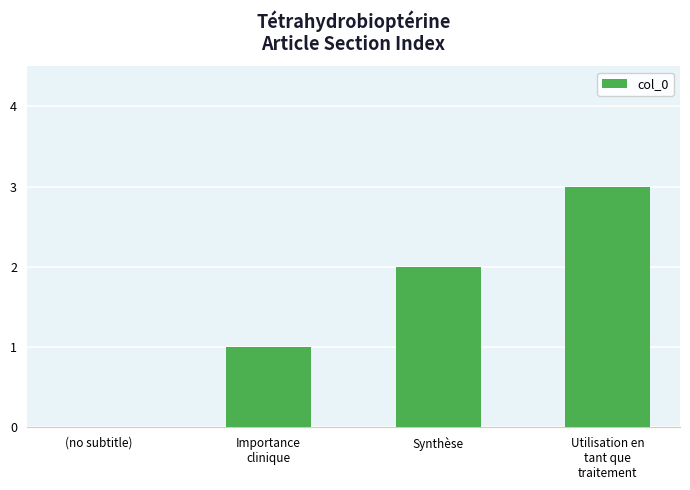

Which has a higher value, Utilisation en
tant que
traitement or Synthèse?

Utilisation en
tant que
traitement